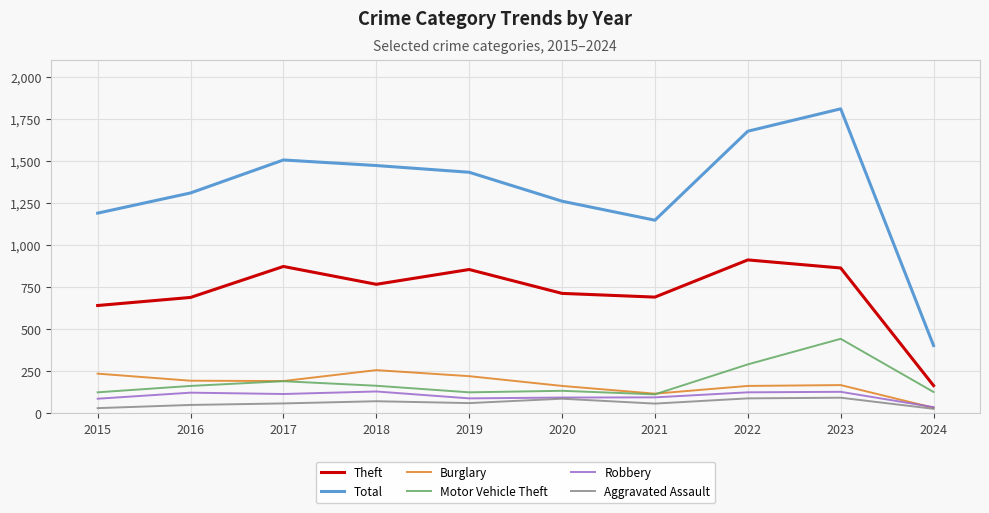

True or false: Burglary and Total intersect in this chart.

False